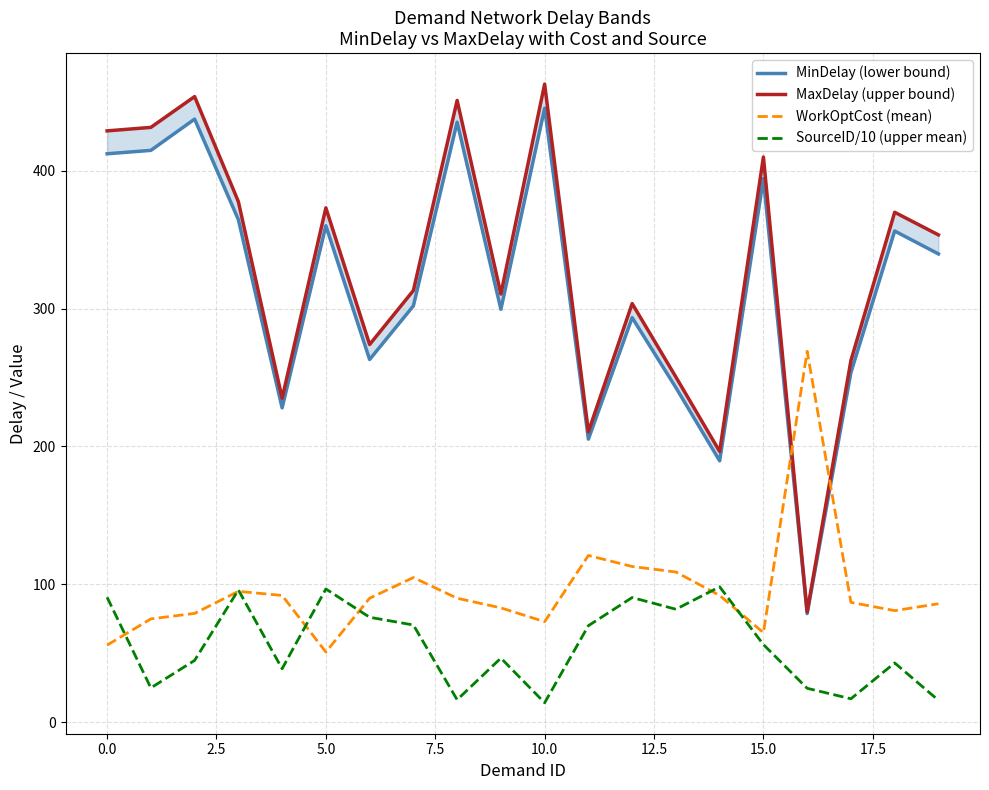

What is the minimum value for WorkOptCost (mean)?

51.0